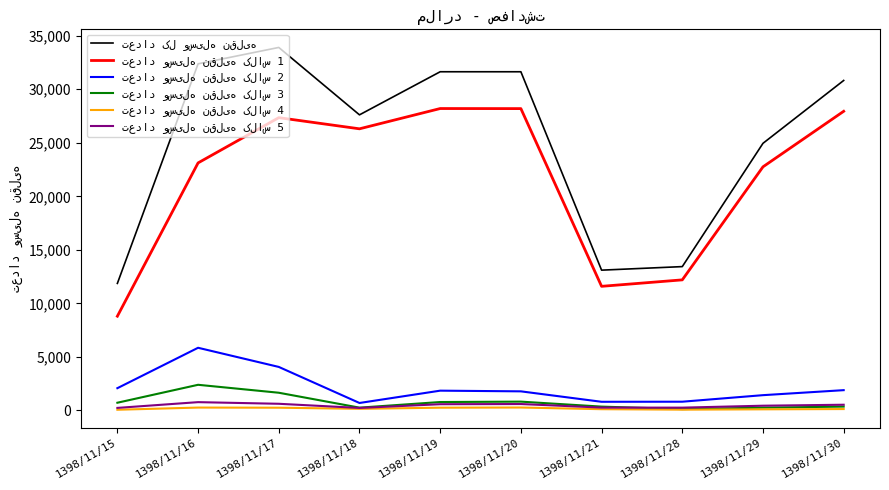

What is the greatest value displayed?

33910